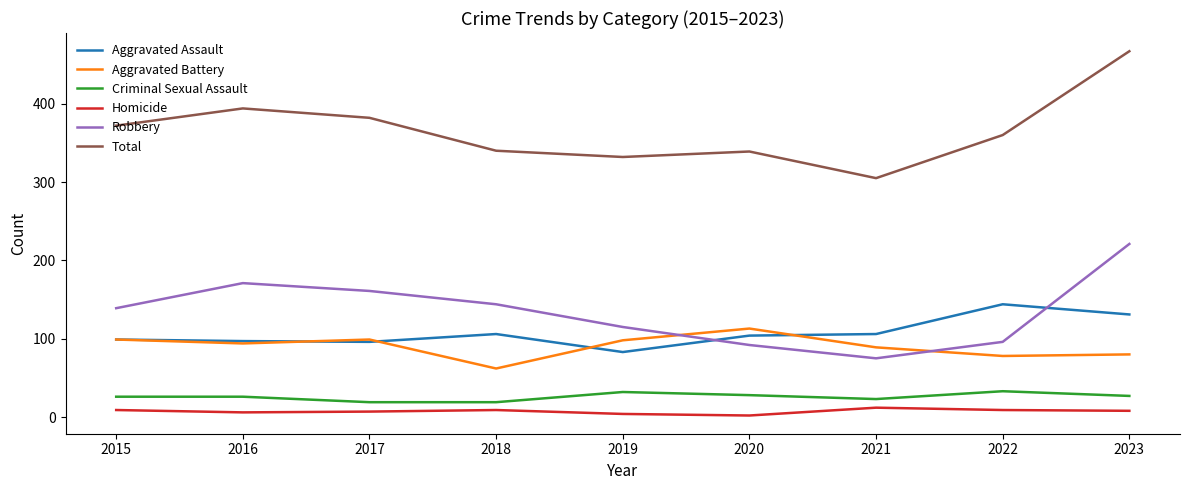

Which series changed the most between 2016 and 2018?

Total